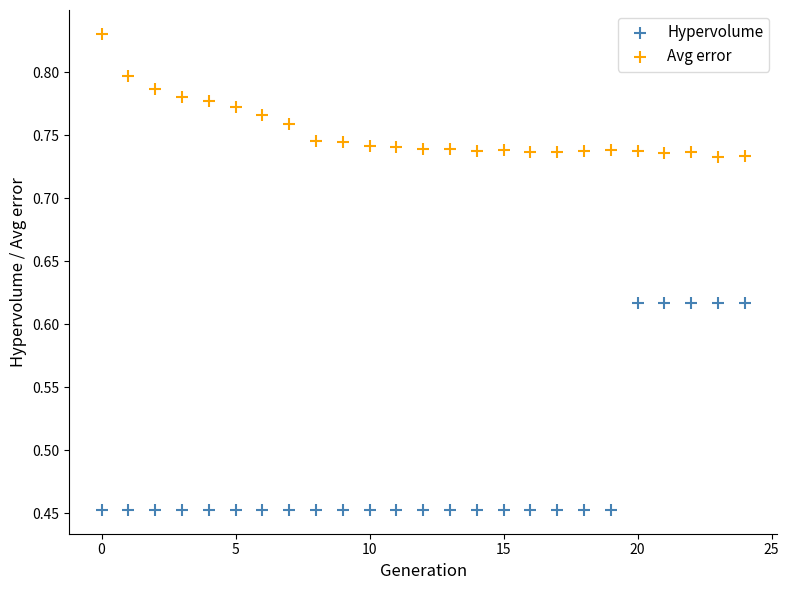

Which series contains the highest Y value?

Avg error